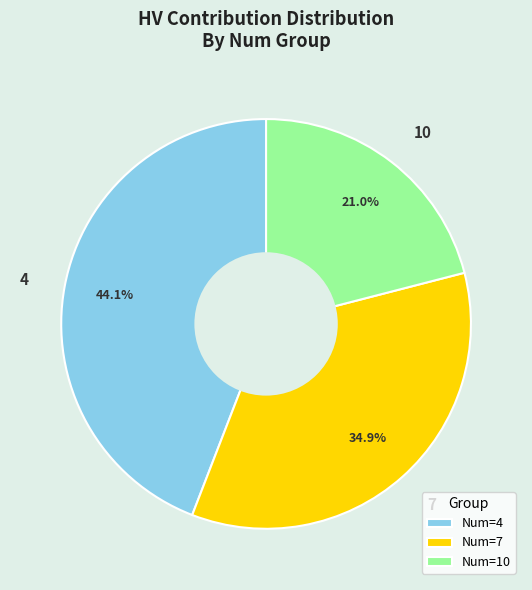

Is there a majority slice in this chart?

No